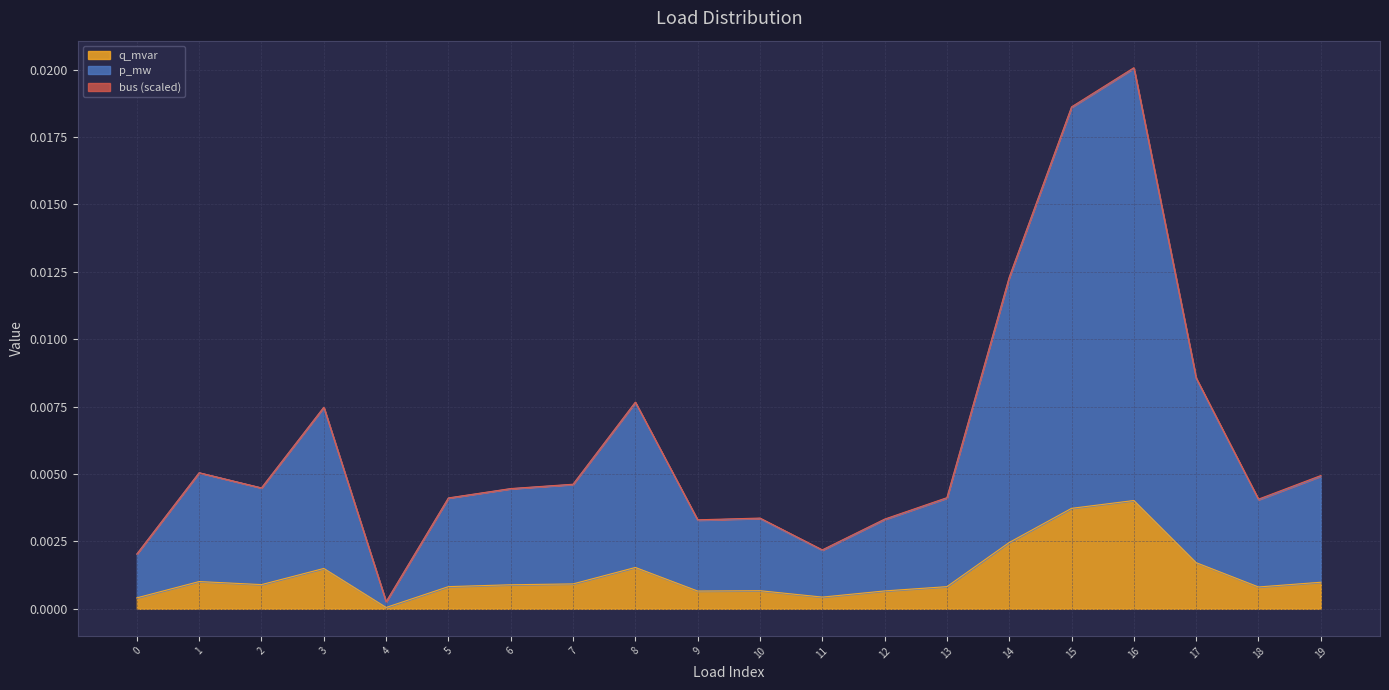

How many lines are shown in the chart?

3